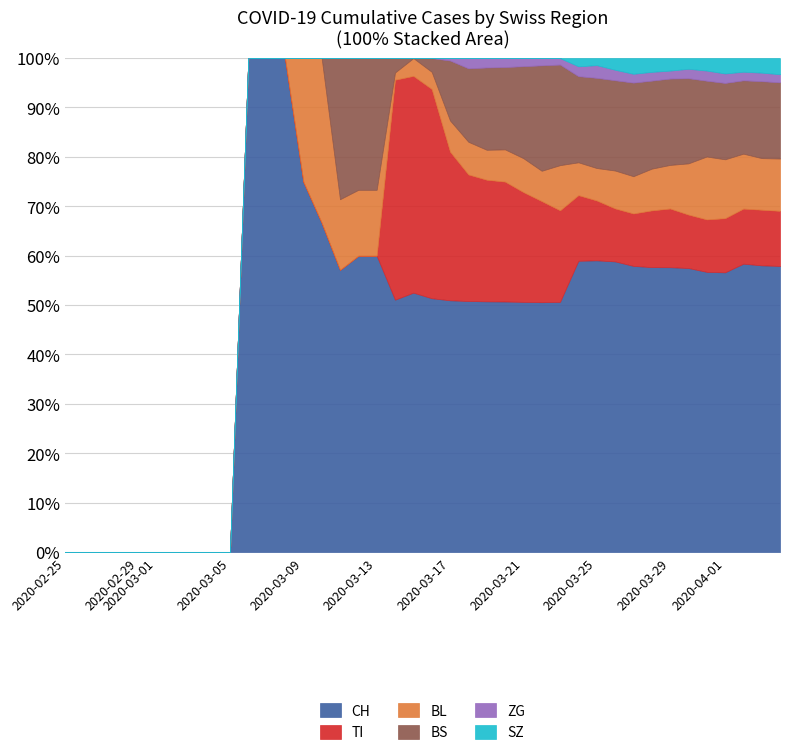

What are all the series names shown in the legend?

CH, TI, BL, BS, ZG, SZ